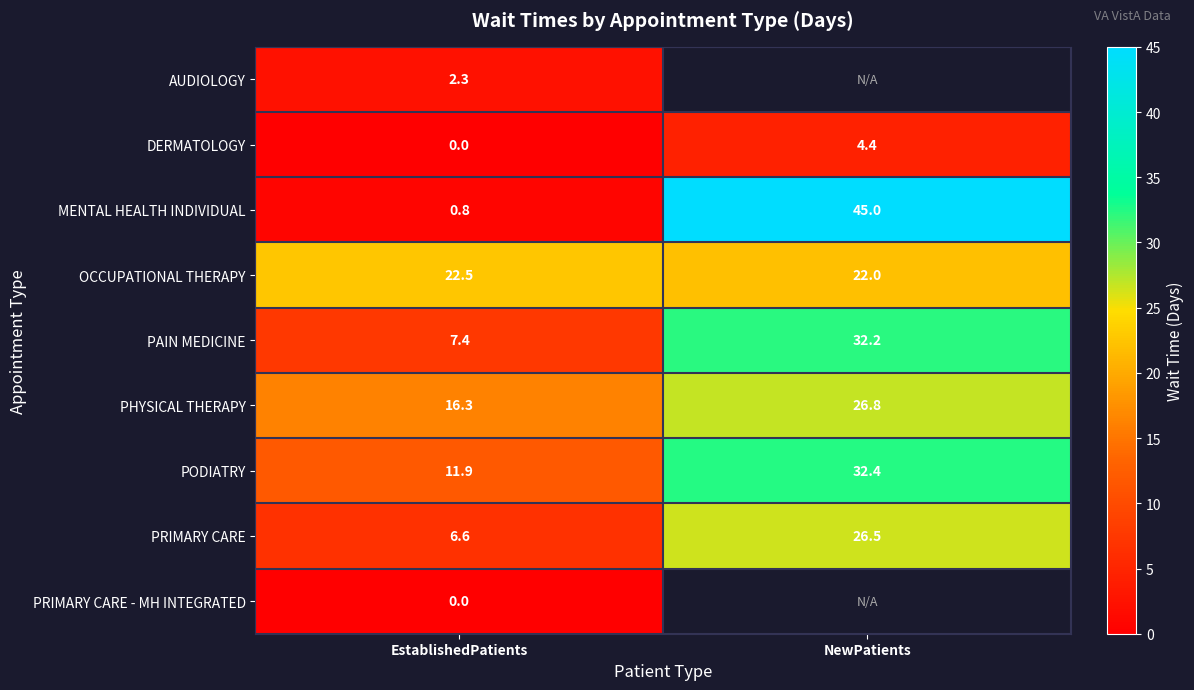

Where does the PAIN MEDICINE series first go above 32?

NewPatients